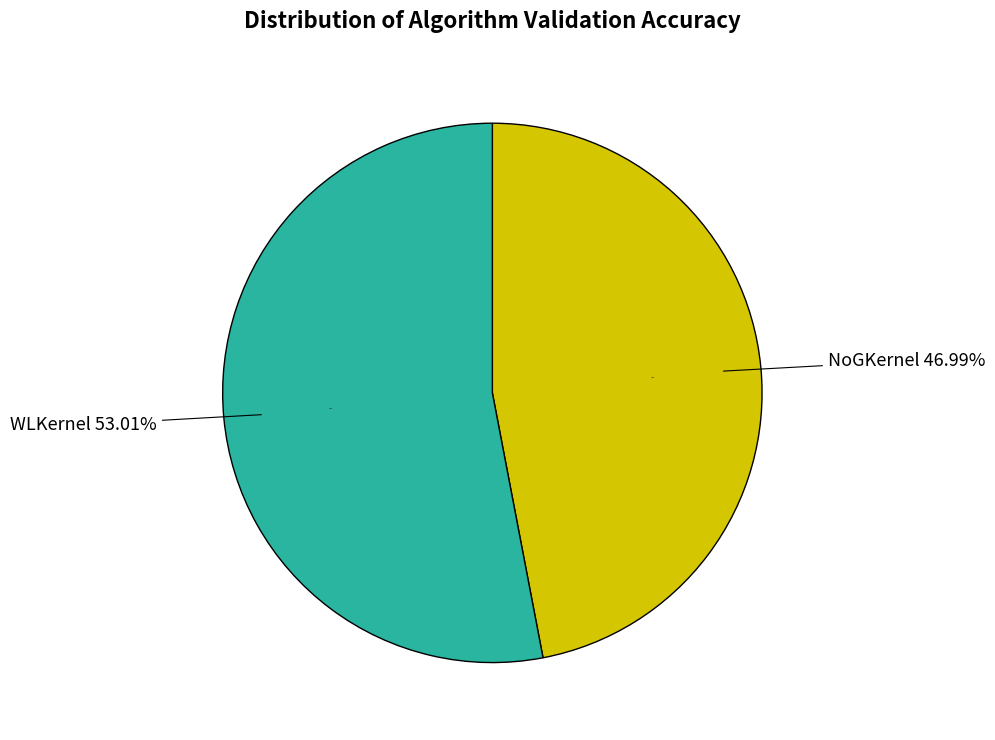

Which slice is the smallest?

NoGKernel